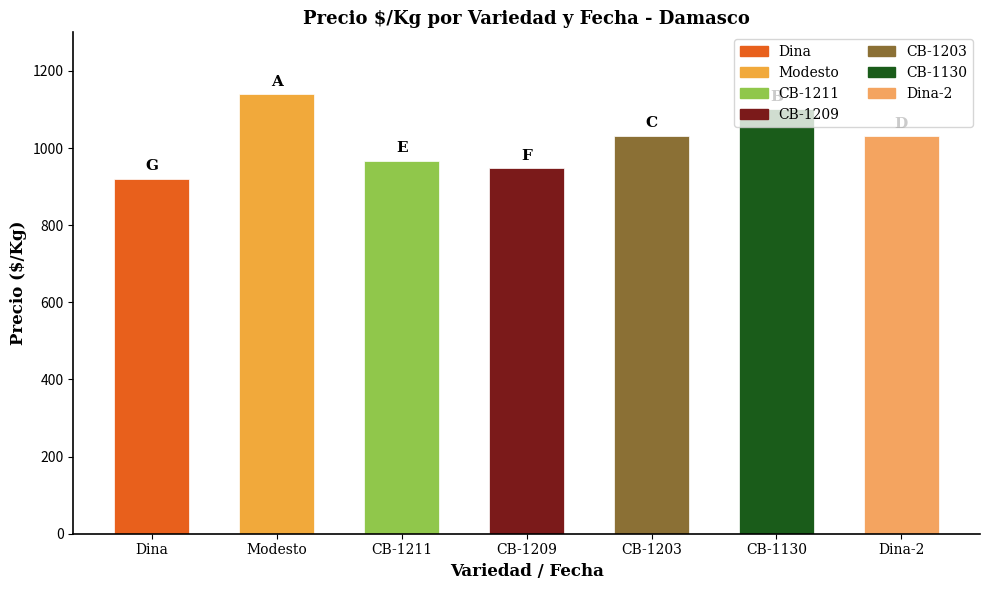

What is the maximum value shown in the chart?

1139